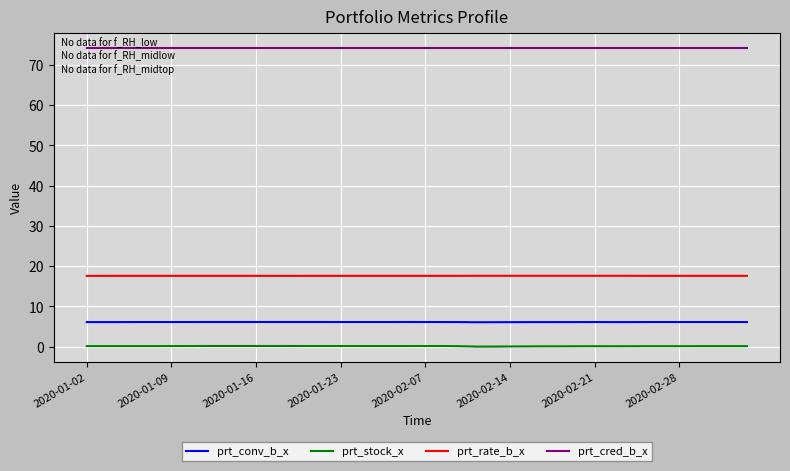

True or false: prt_cred_b_x and prt_stock_x intersect in this chart.

False